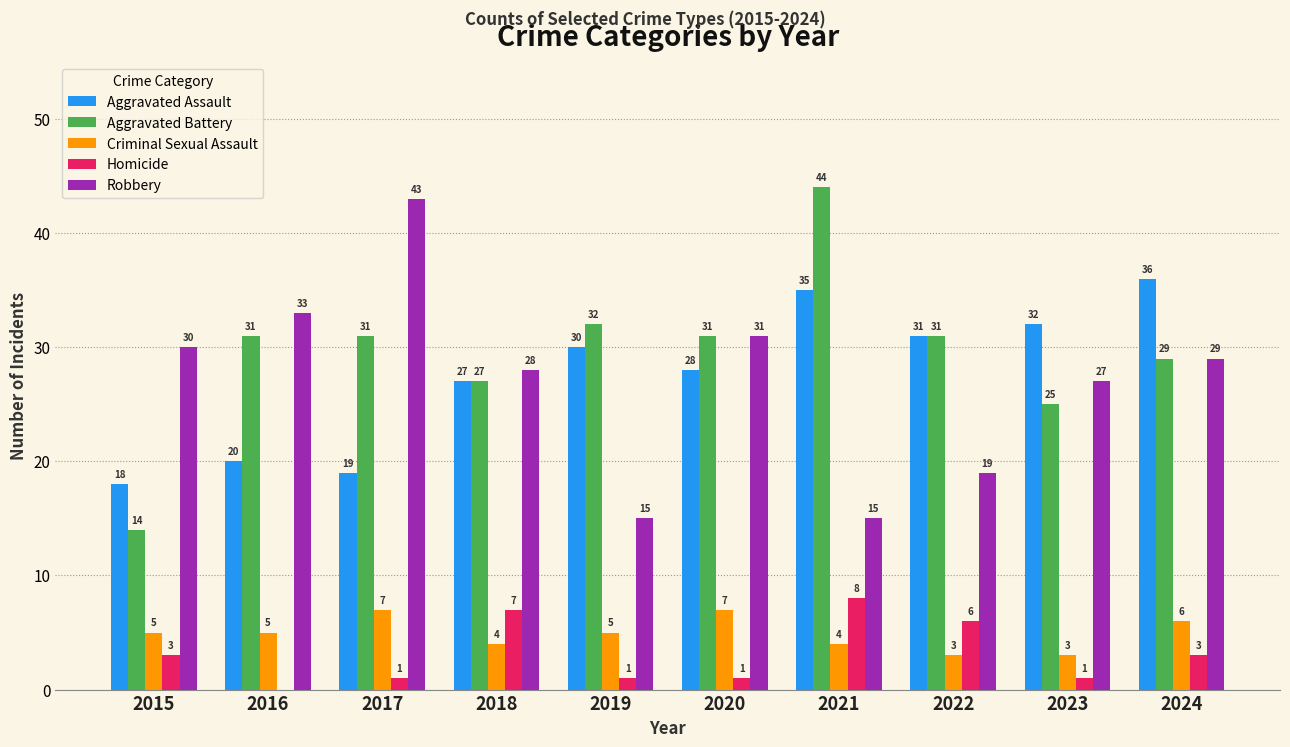

Reading left to right, what are all the values shown in this chart?

Aggravated Assault: 18	20	19	27	30	28	35	31	32	36
Aggravated Battery: 14	31	31	27	32	31	44	31	25	29
Criminal Sexual Assault: 5	5	7	4	5	7	4	3	3	6
Homicide: 3	0	1	7	1	1	8	6	1	3
Robbery: 30	33	43	28	15	31	15	19	27	29